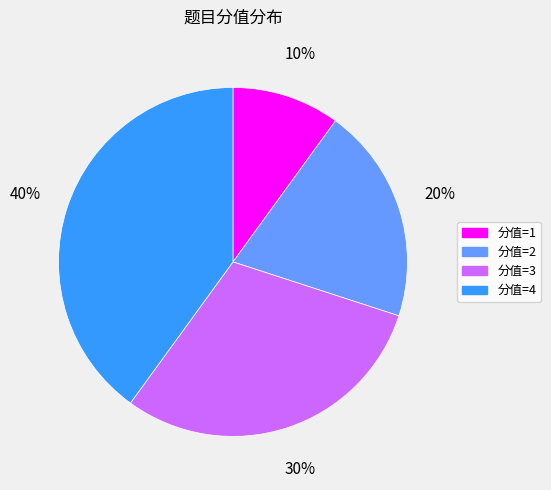

Rank the categories by value from highest to lowest.

分值=4, 分值=3, 分值=2, 分值=1